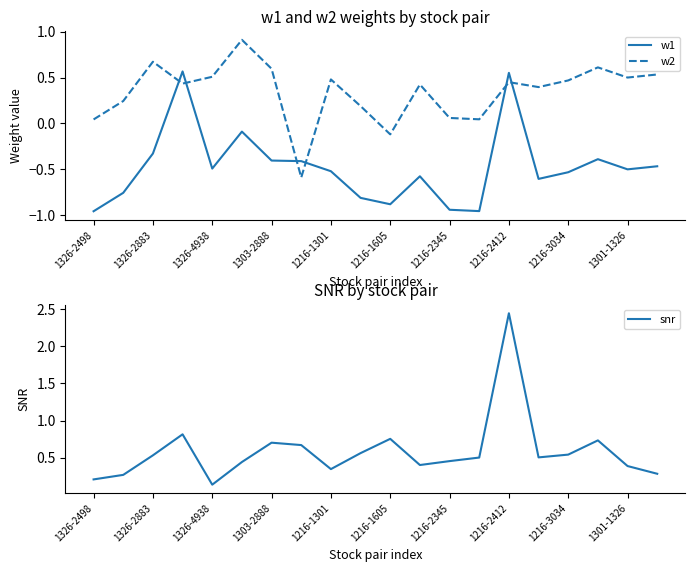

In w1, how many points are higher than both neighbors (excluding endpoints)?

5